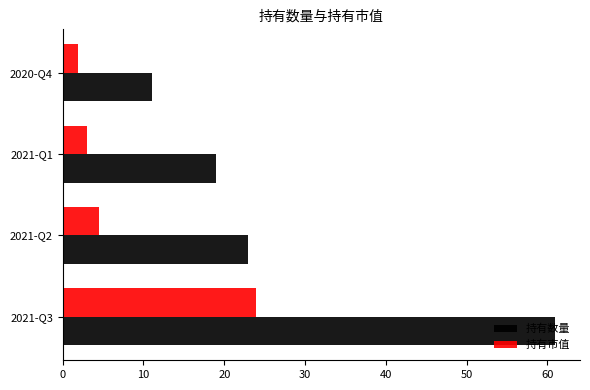

Which category has the lowest value in the 持有数量 series?

2020-Q4